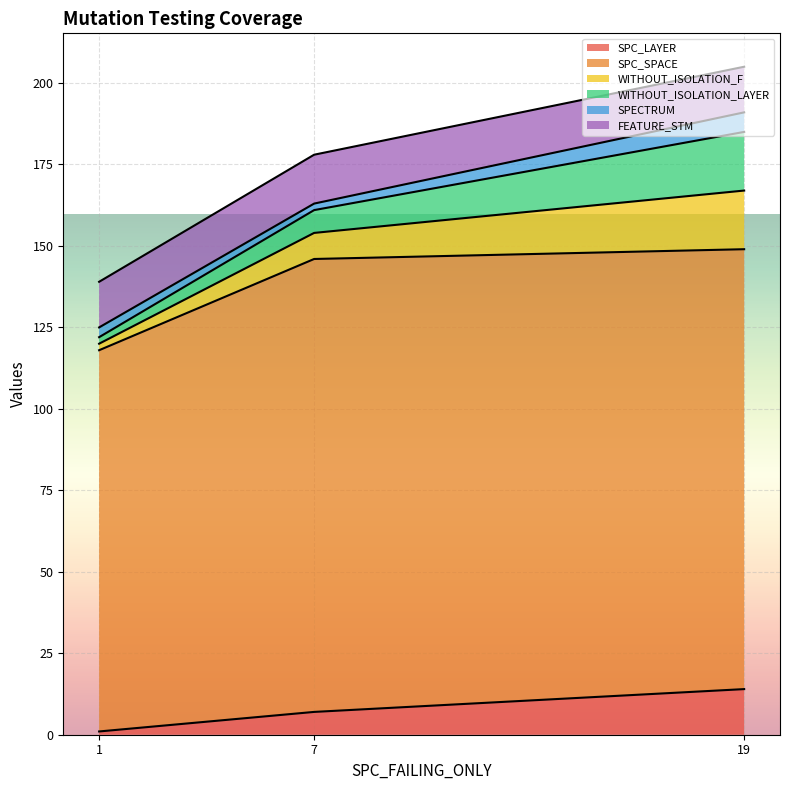

The value of SPC_LAYER at 7 is 7. True or false?

True